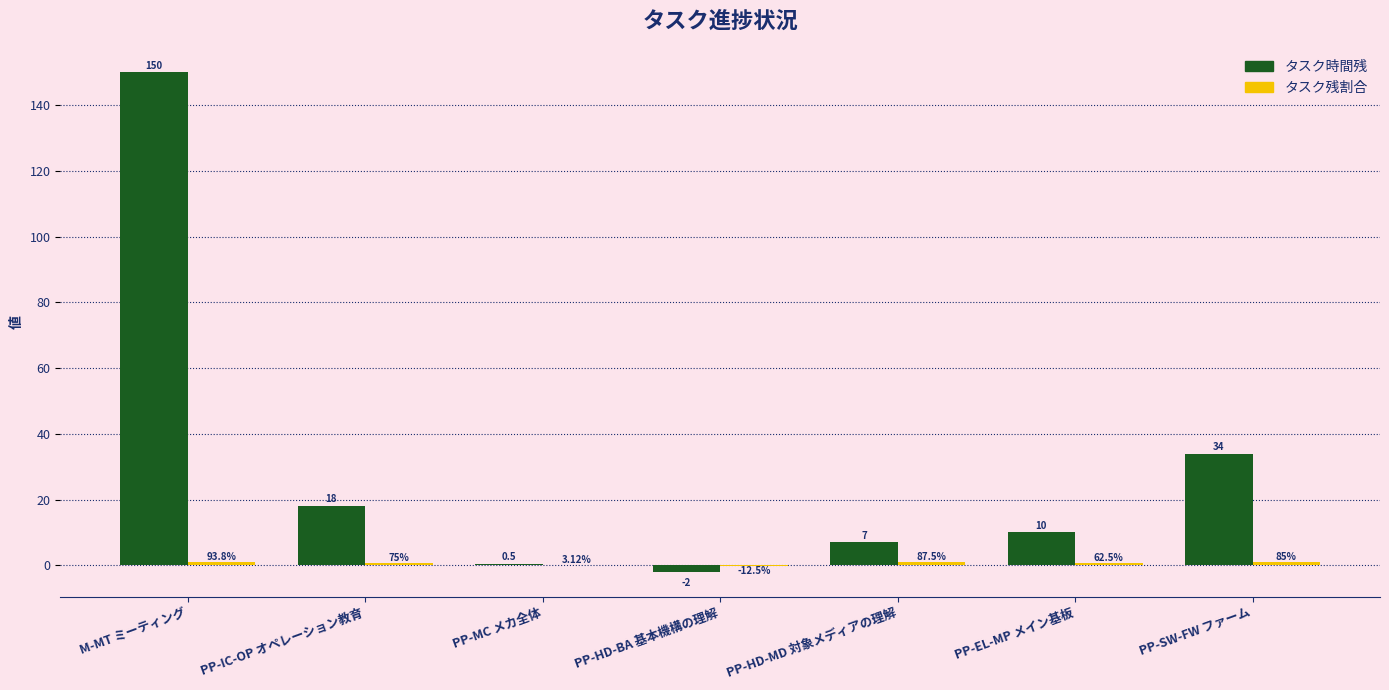

Which category has the highest value across all series?

M-MT ミーティング